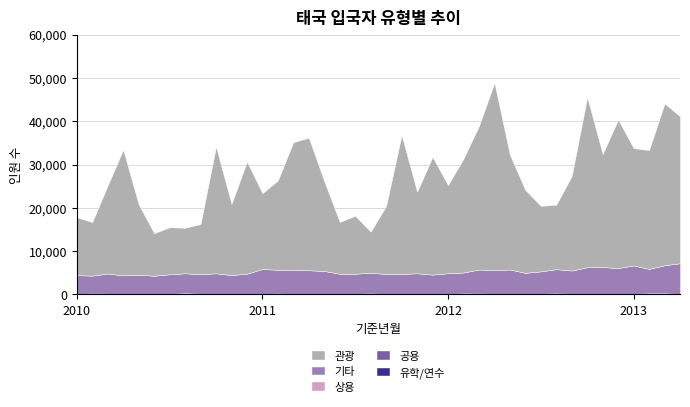

How many categories are shown in the chart?

40